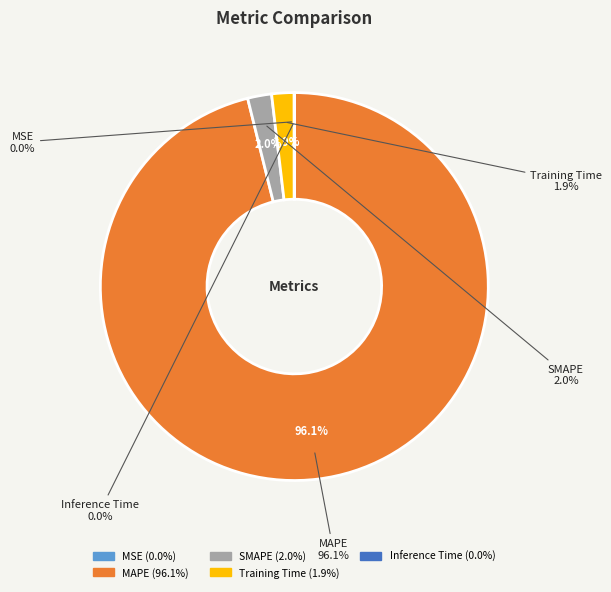

Between MAPE and MSE, which is larger?

MAPE